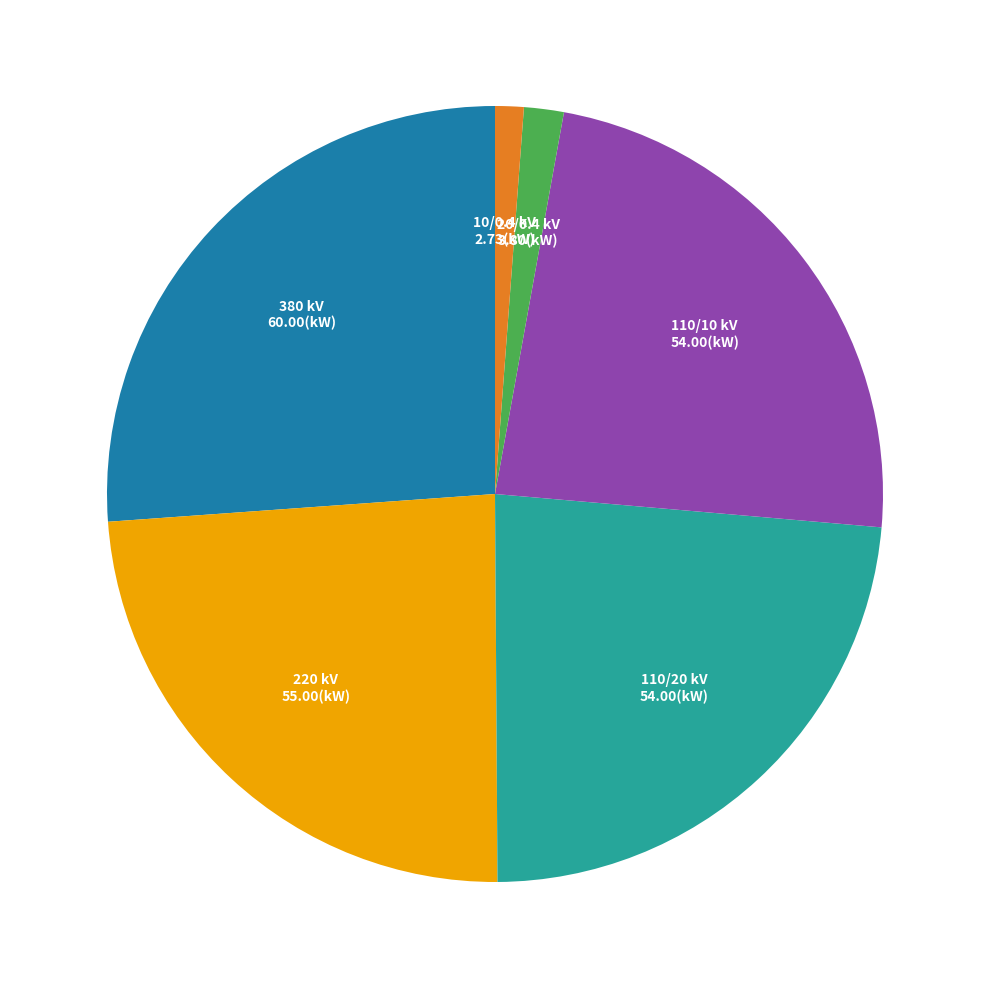

Is there a majority slice in this chart?

No